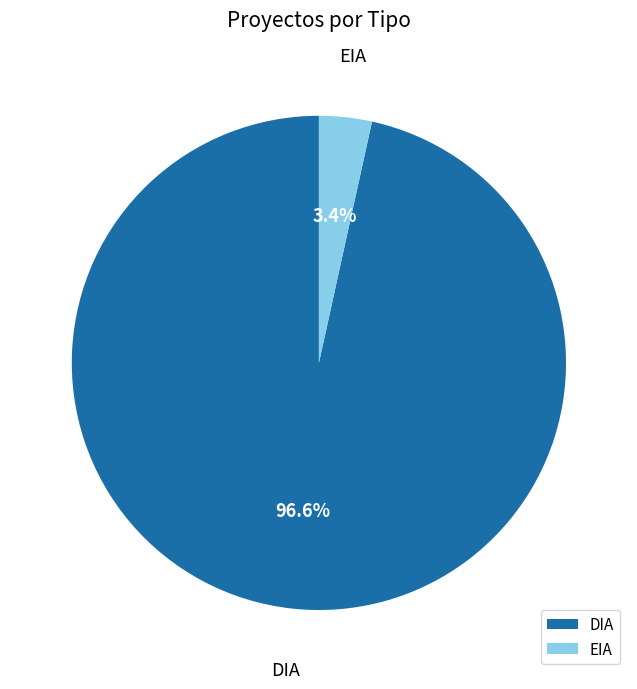

To the nearest percent, what is the average slice percentage?

50%